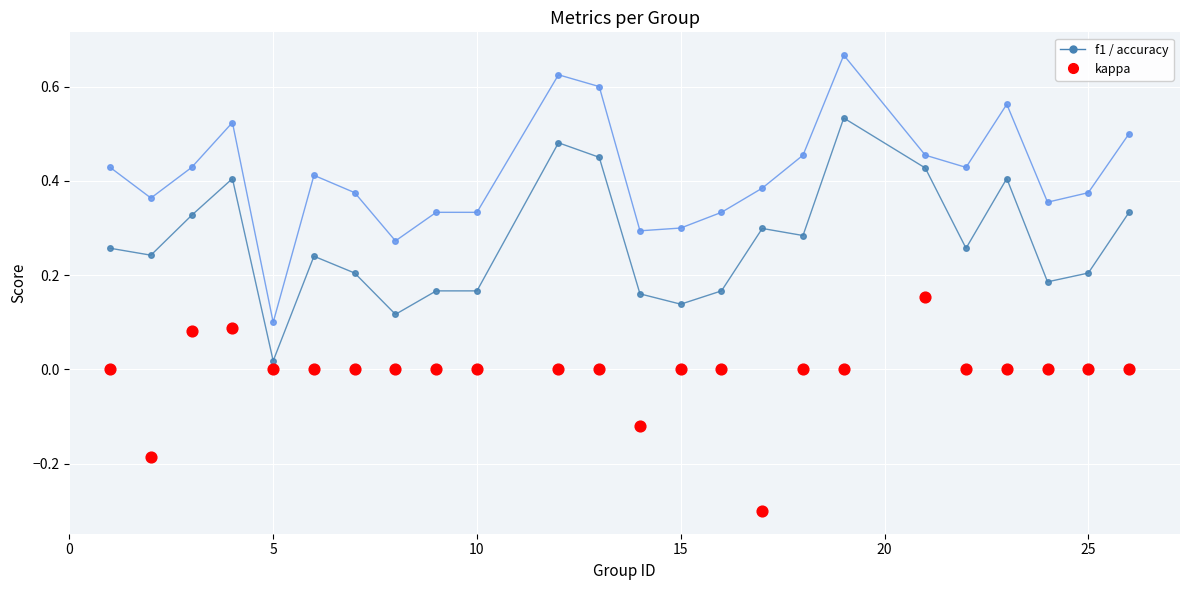

Is the value of kappa at 8 greater than the value of accuracy at 22?

No